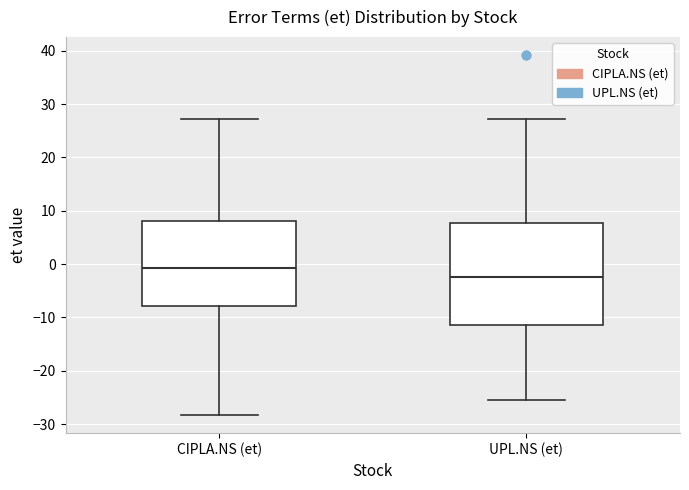

Where does the median line of the box for UPL.NS (et) sit on the y-axis? The values are not printed on the chart, so give them approximately, as read against the axis.

-2